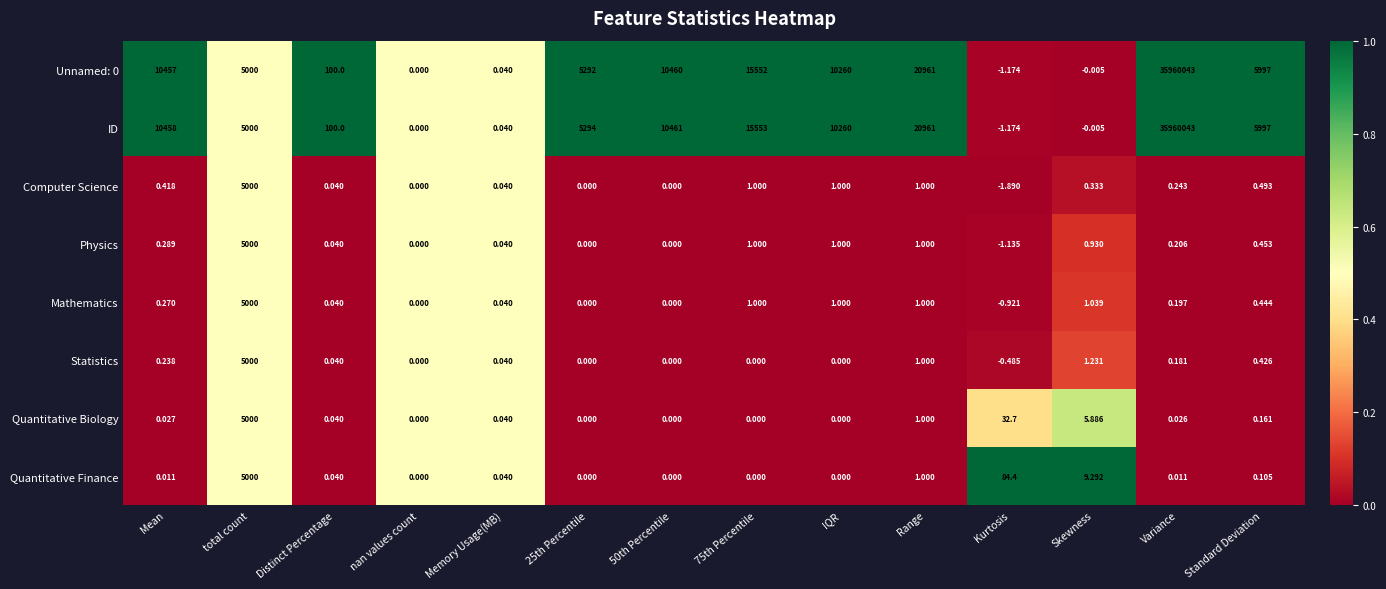

Where is Quantitative Finance nearest to the value 2500?

Kurtosis